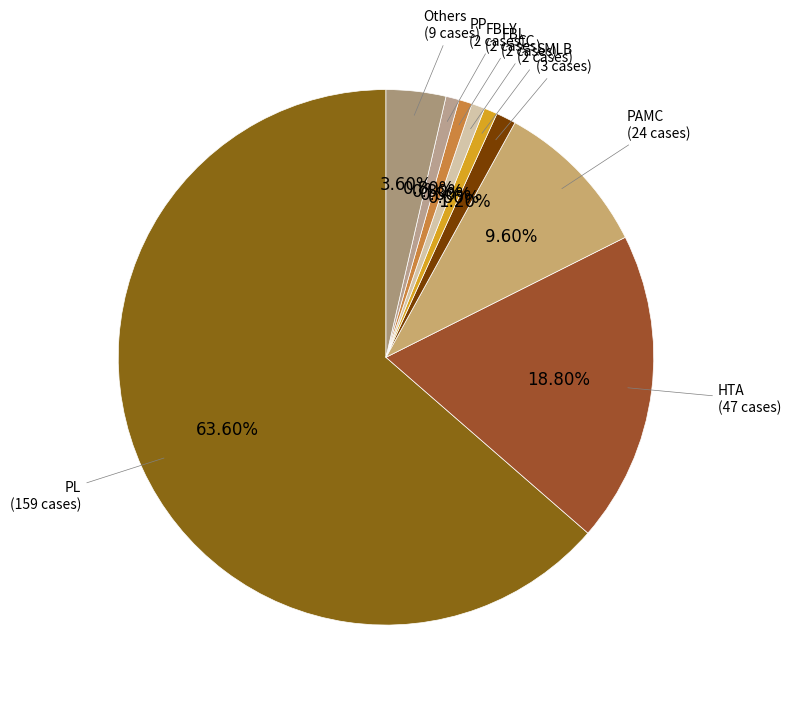

Which slice represents more than half of the pie?

PL